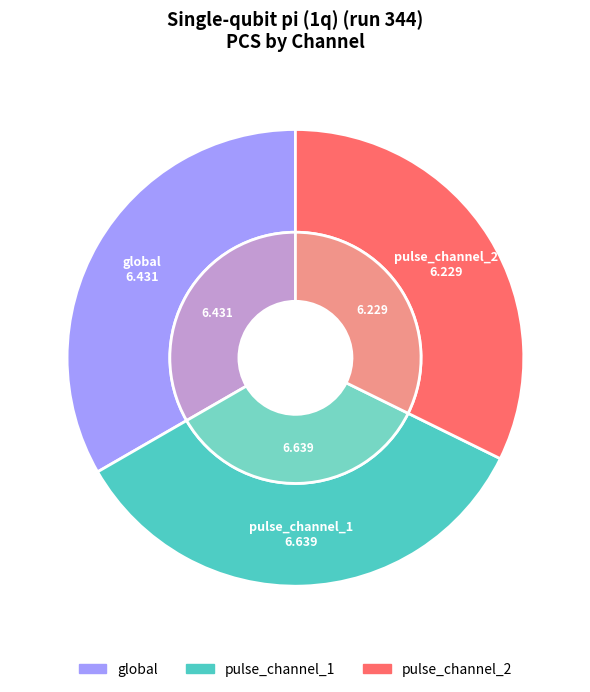

To the nearest percent, what percentage of the pie is global?

33%